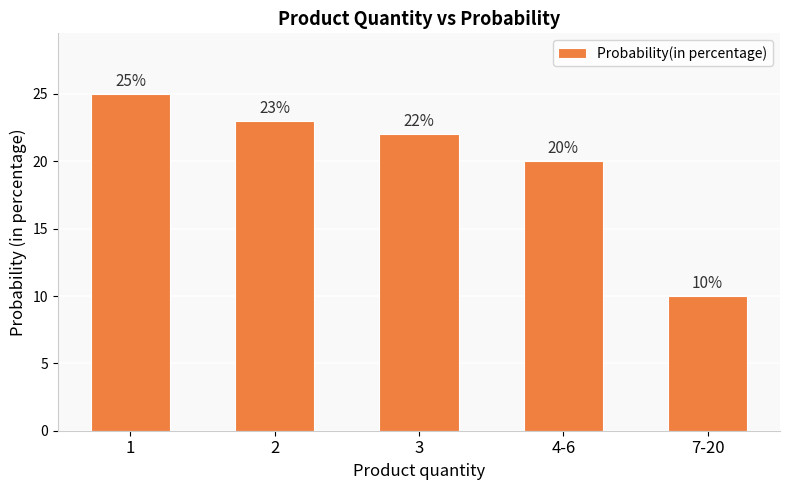

Are the bars grouped side by side (vs. stacked)?

No